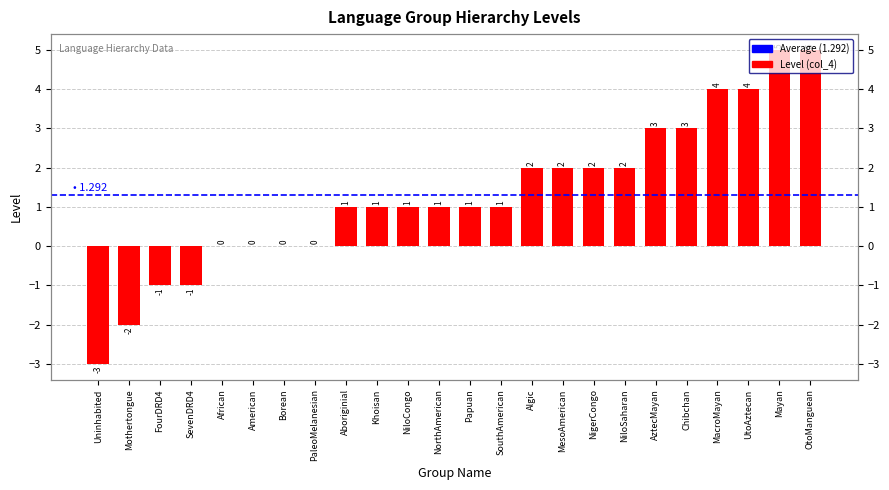

Are the bars grouped side by side (vs. stacked)?

No